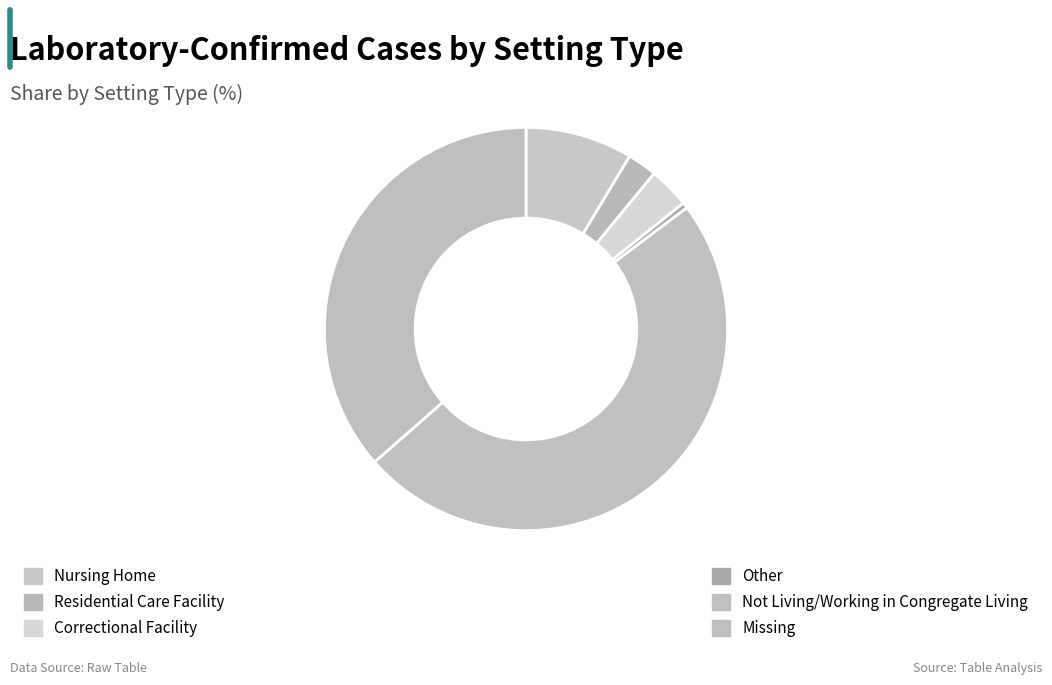

To the nearest percent, what is the difference between the Other and Missing slice percentages?

36%